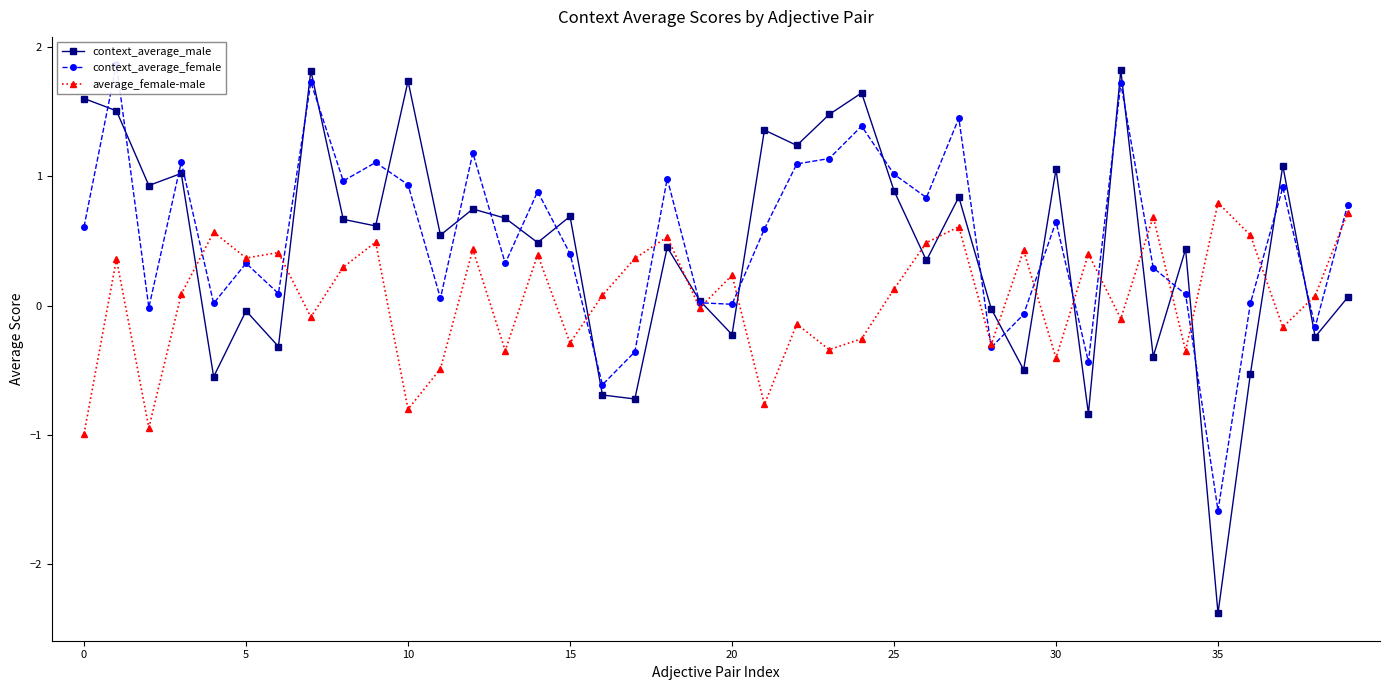

At which label does context_average_female reach its minimum?

35